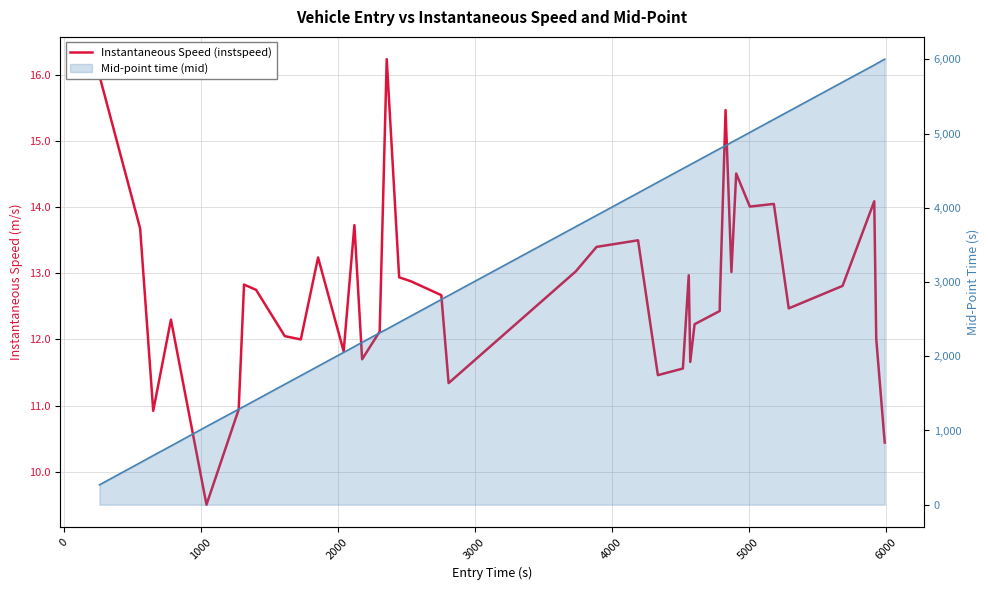

What is the spread (max minus min) of values at 25?

4557.1